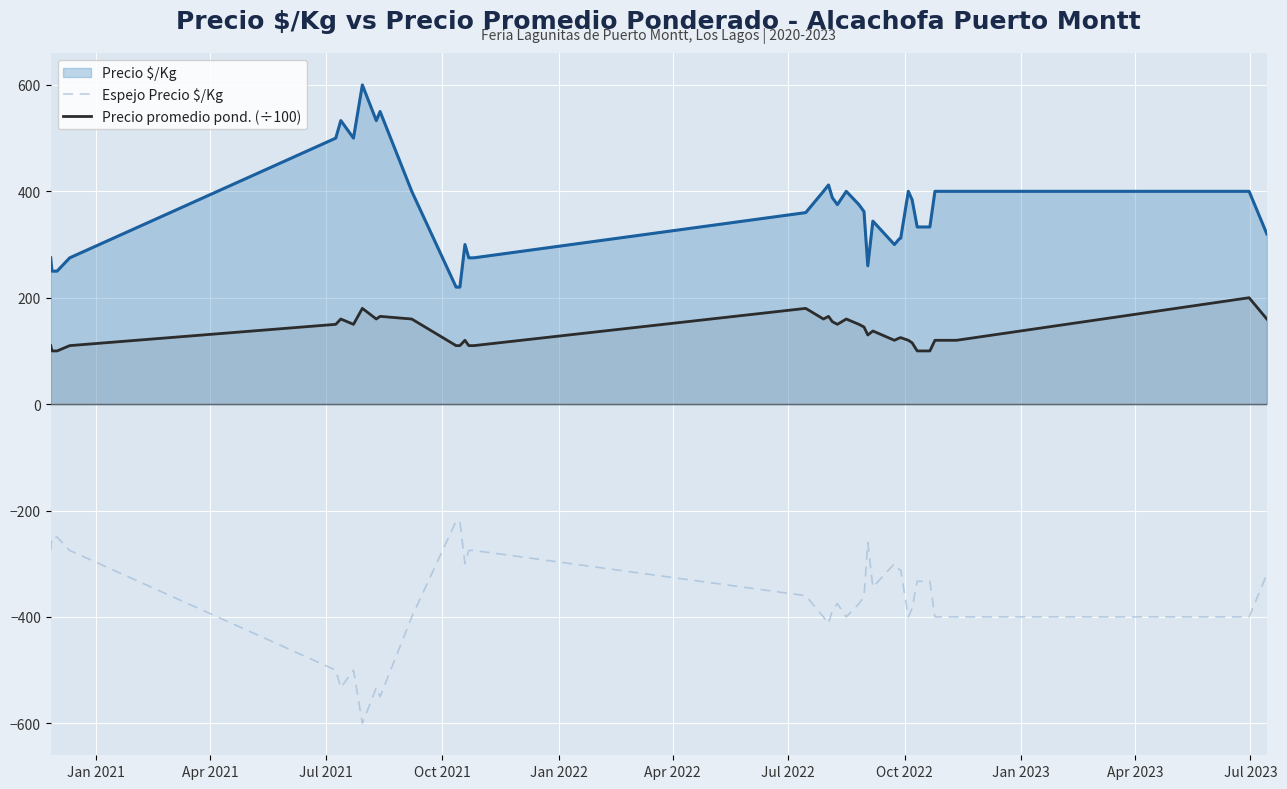

Does the chart display data point markers on the line(s)?

No